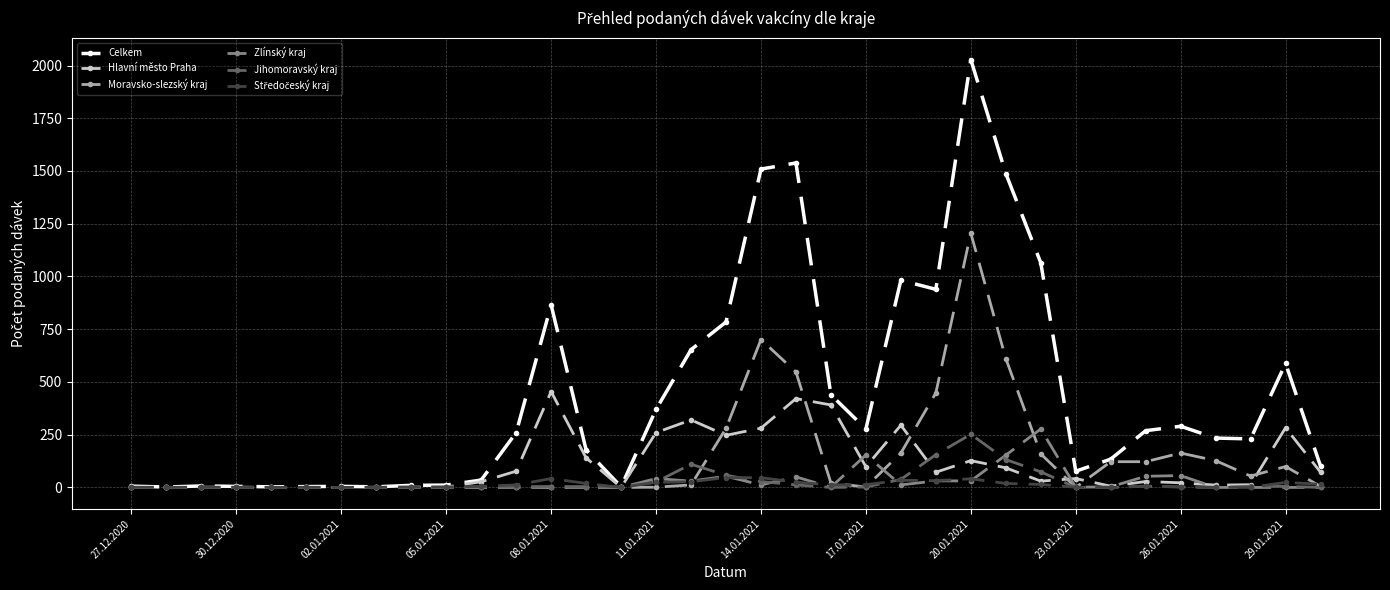

Which series has the largest total across all categories?

Celkem